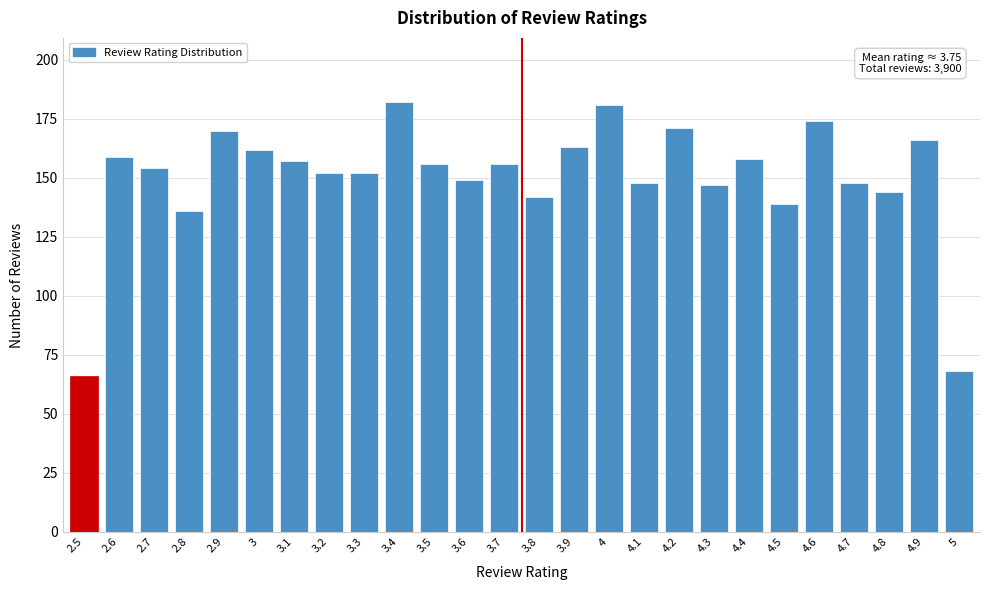

Reading left to right, extract all data points from this chart.

2.5=66	2.6=159	2.7=154	2.8=136	2.9=170	3=162	3.1=157	3.2=152	3.3=152	3.4=182	3.5=156	3.6=149	3.7=156	3.8=142	3.9=163	4=181	4.1=148	4.2=171	4.3=147	4.4=158	4.5=139	4.6=174	4.7=148	4.8=144	4.9=166	5=68